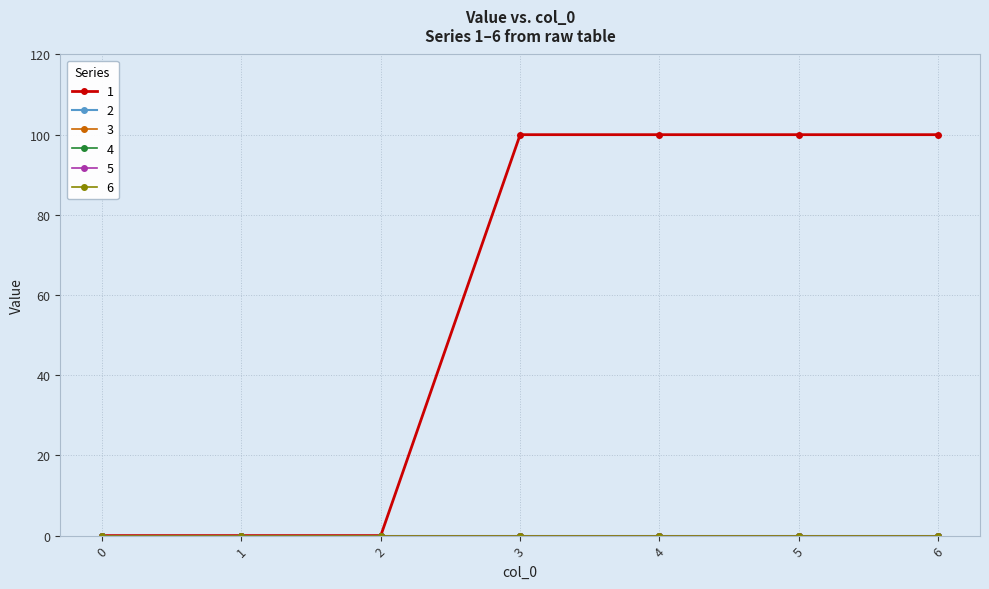

Reading left to right, extract all data points from this chart.

1: 0=0	1=0	2=0	3=100	4=100	5=100	6=100
2: 0=0	1=0	2=0	3=0	4=0	5=0	6=0
3: 0=0	1=0	2=0	3=0	4=0	5=0	6=0
4: 0=0	1=0	2=0	3=0	4=0	5=0	6=0
5: 0=0	1=0	2=0	3=0	4=0	5=0	6=0
6: 0=0	1=0	2=0	3=0	4=0	5=0	6=0